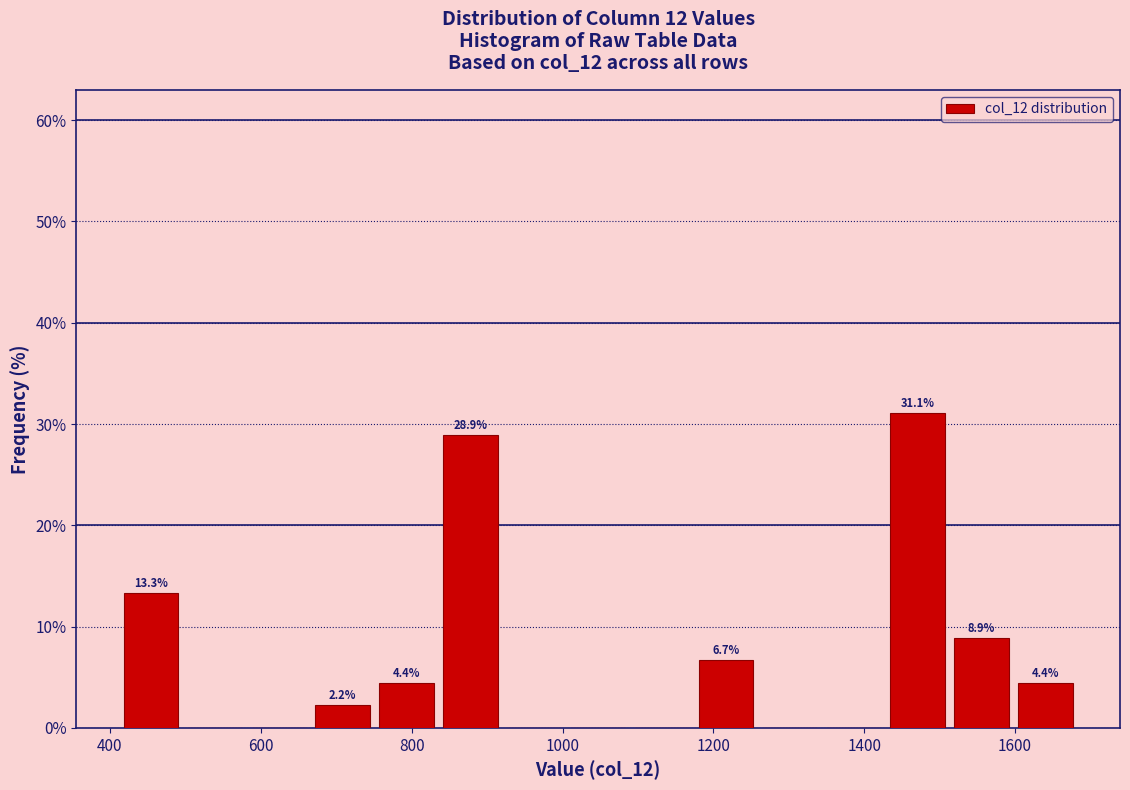

Over which range of the x-axis is the bar tallest?

1420 to 1520